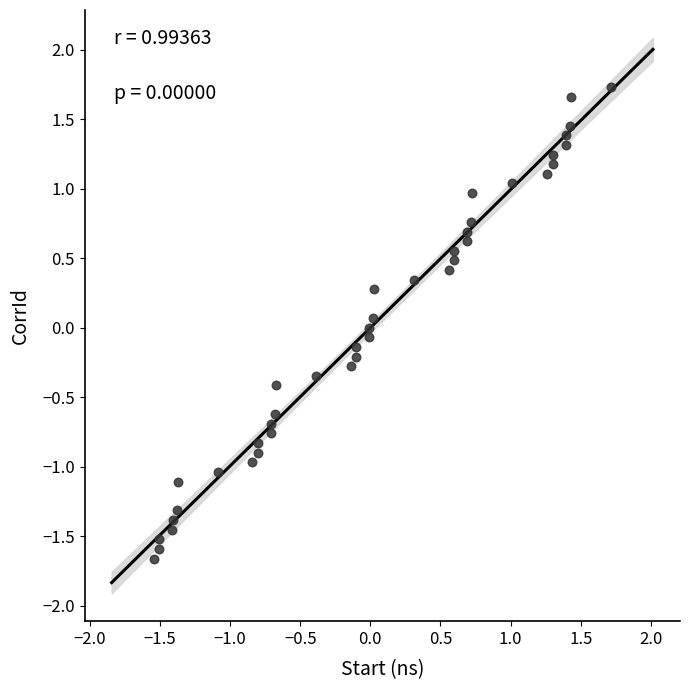

What is the range of Y values (max minus min)?

3.4